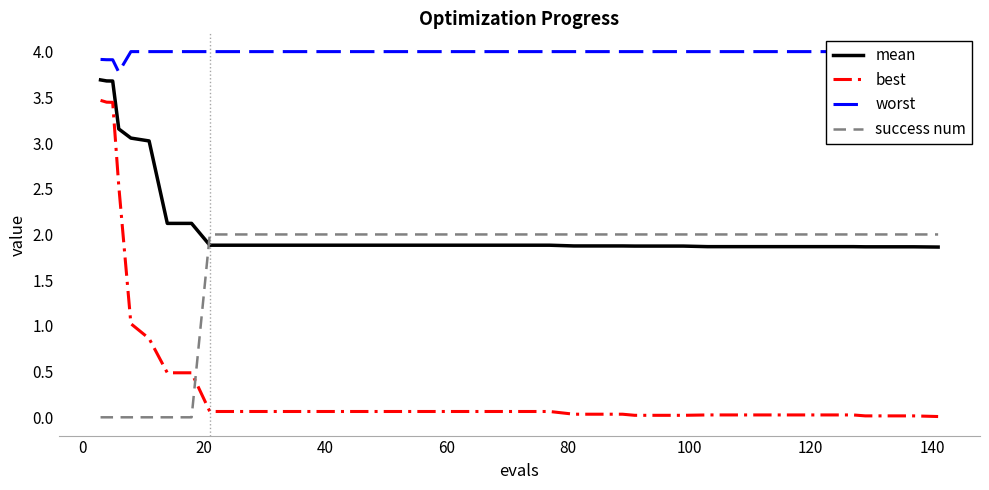

True or false: worst has more than 2 interior local peaks.

False